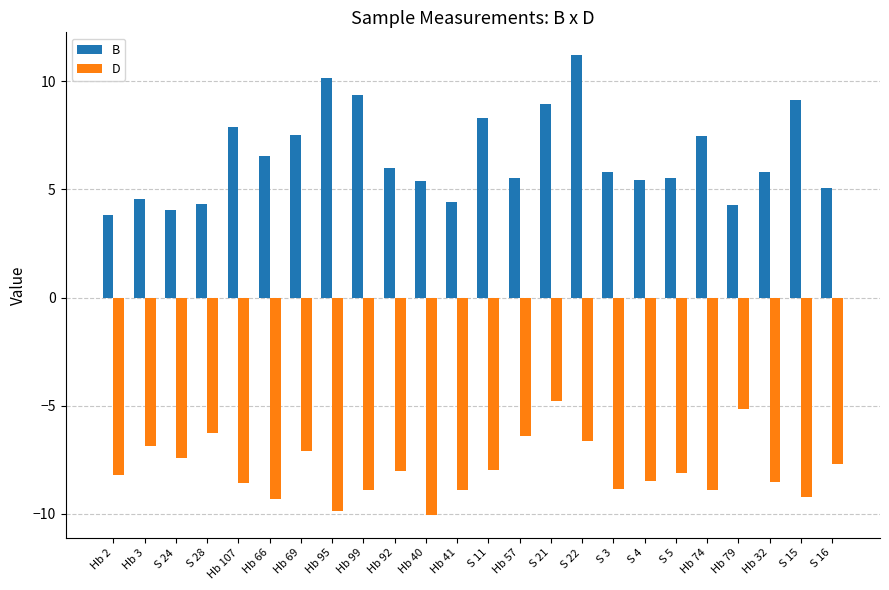

What is the approximate value of B at Hb 92?

6.0